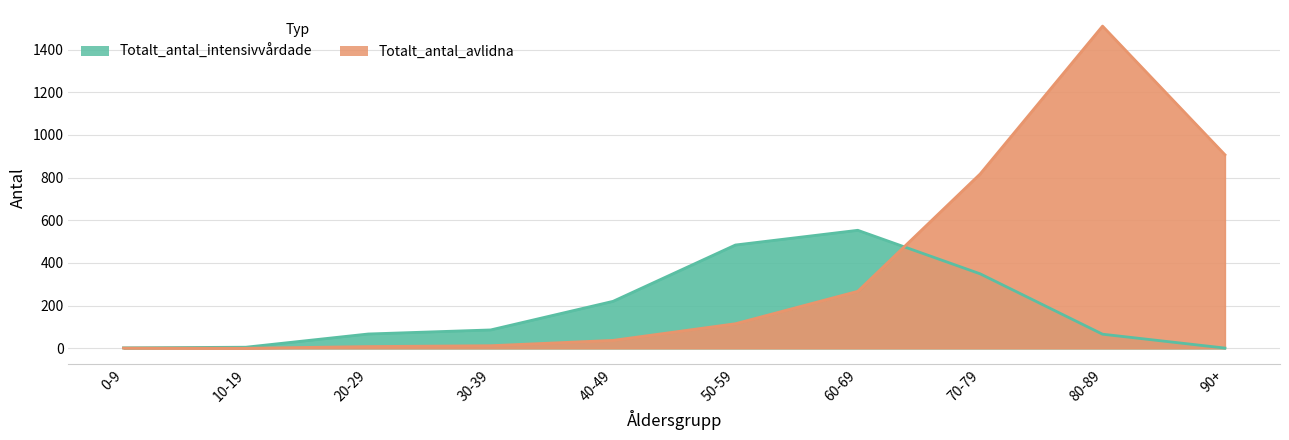

The Totalt_antal_avlidna series shows 13 at 20-29. True or false?

False